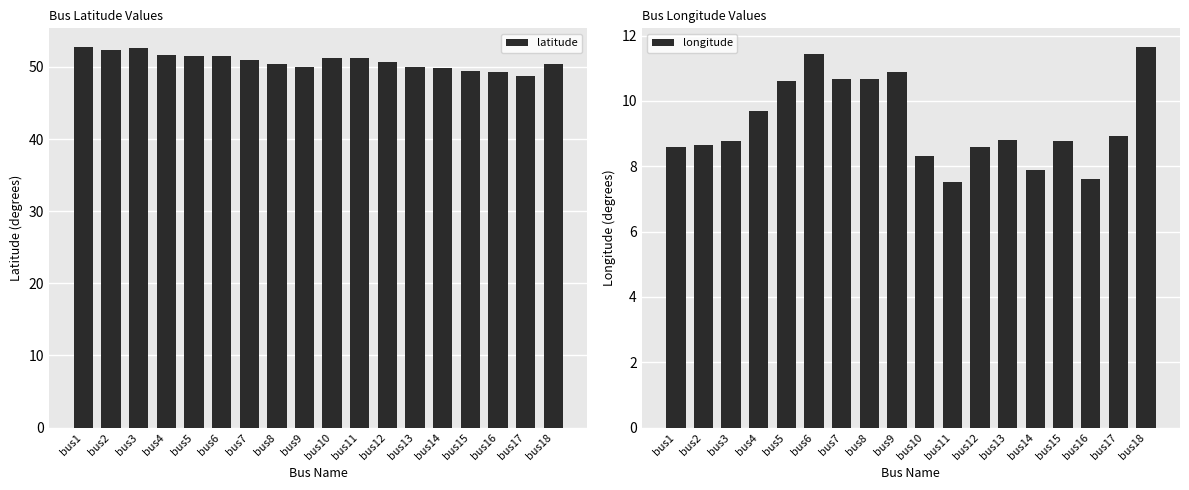

Reading left to right, transcribe all the data shown in this chart.

latitude: bus1=52.7	bus2=52.3	bus3=52.6	bus4=51.6	bus5=51.6	bus6=51.5	bus7=50.9	bus8=50.5	bus9=49.9	bus10=51.3	bus11=51.2	bus12=50.7	bus13=49.9	bus14=49.9	bus15=49.4	bus16=49.3	bus17=48.8	bus18=50.4
longitude: bus1=8.6	bus2=8.7	bus3=8.8	bus4=9.7	bus5=10.6	bus6=11.4	bus7=10.7	bus8=10.7	bus9=10.9	bus10=8.3	bus11=7.5	bus12=8.6	bus13=8.8	bus14=7.9	bus15=8.8	bus16=7.6	bus17=8.9	bus18=11.6